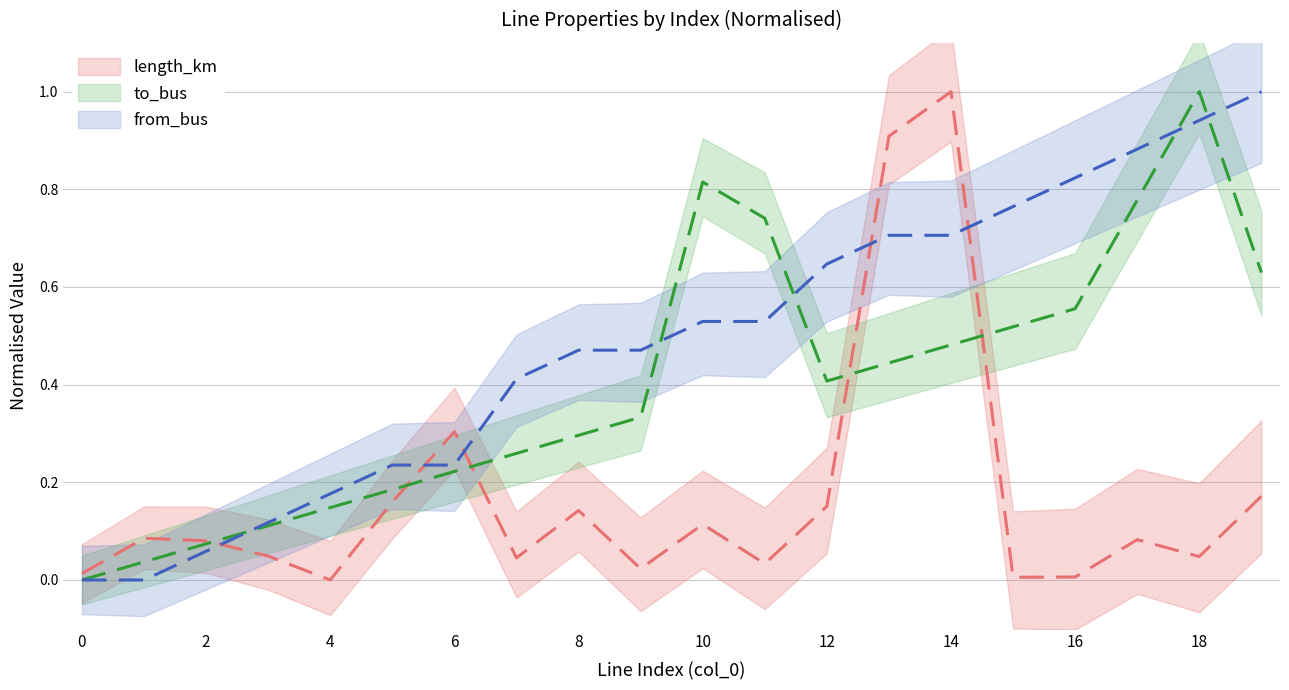

True or false: from_bus has a value of 1.3 at 18.

False